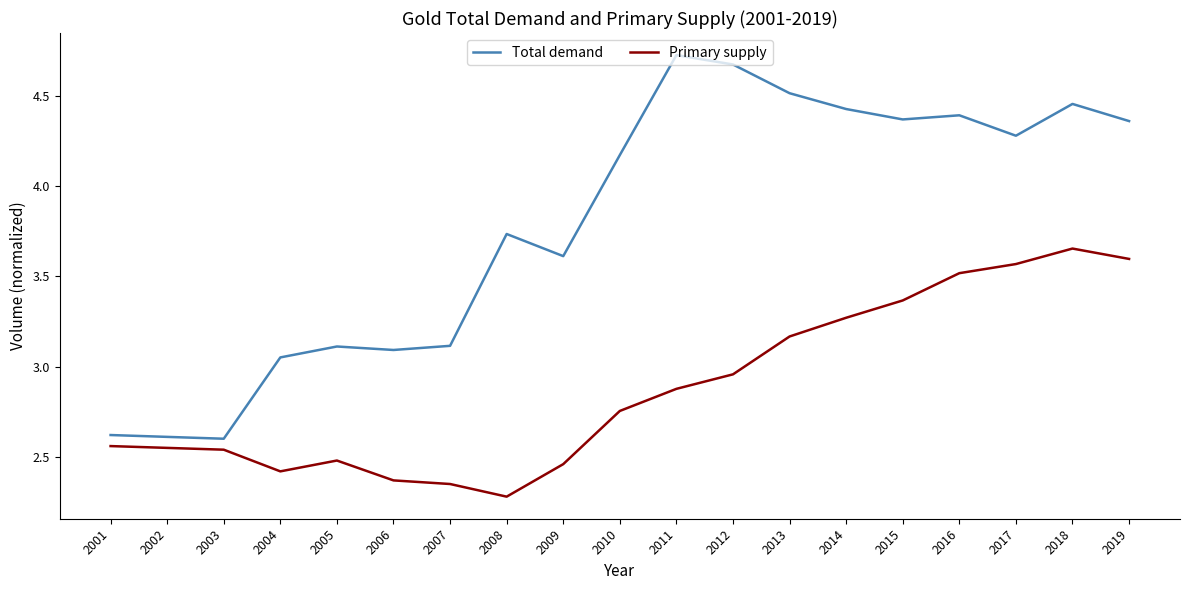

What is the spread (max minus min) of values at 2005?

0.6